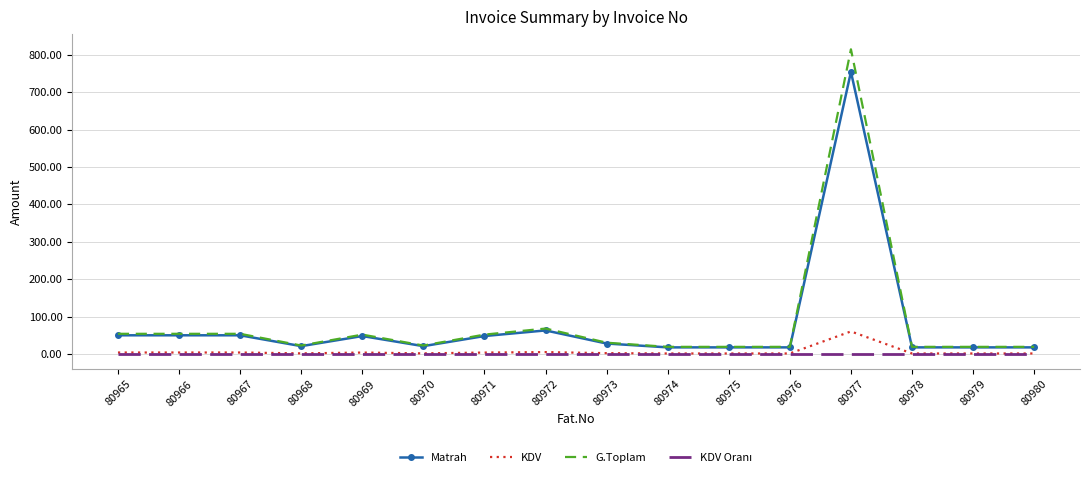

What is the difference between the second highest and second lowest values in the Matrah series?

45.3